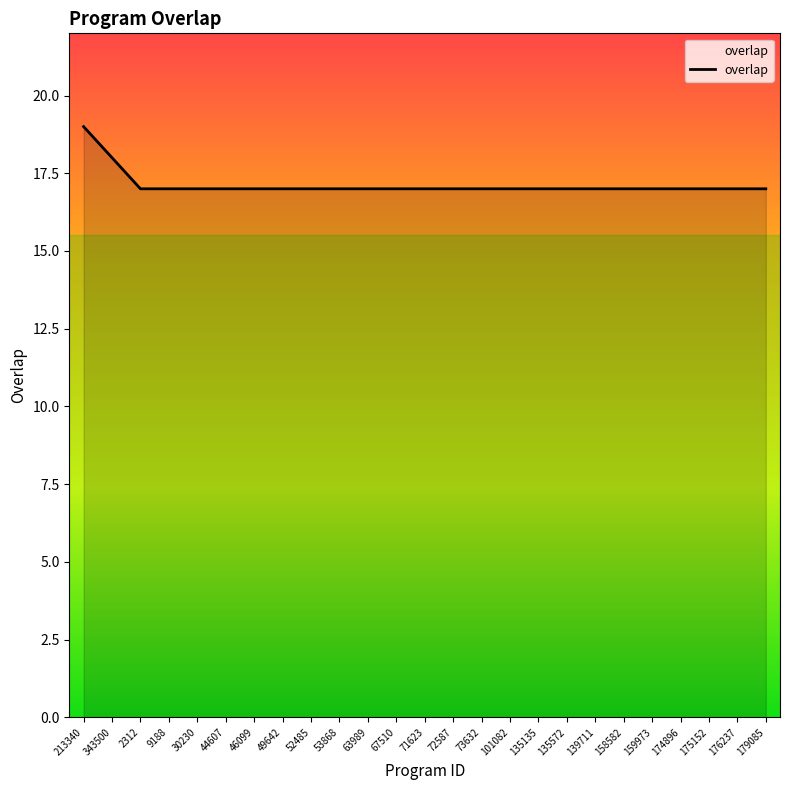

At which category does the chart reach its peak across all series?

213340